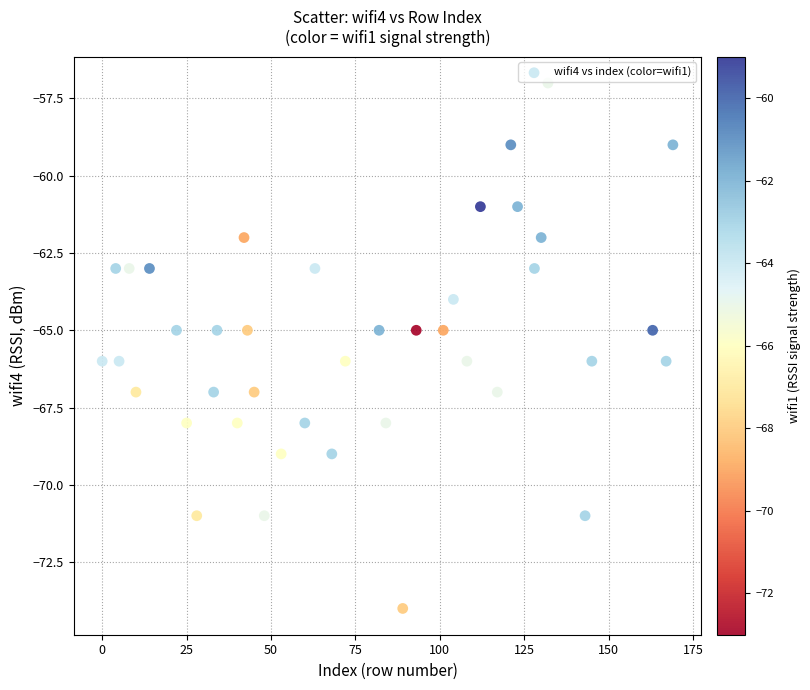

What is the range of X values (max minus min)?

169